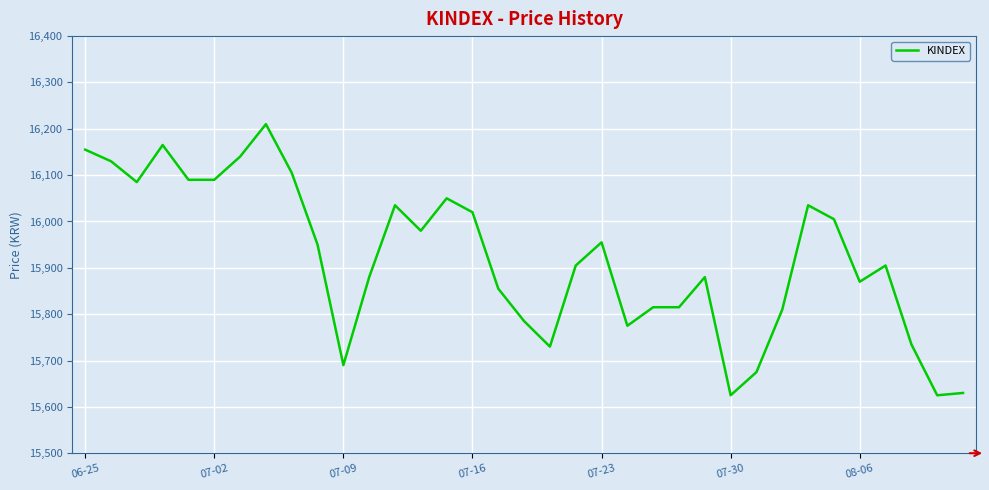

What is the greatest value displayed?

16210